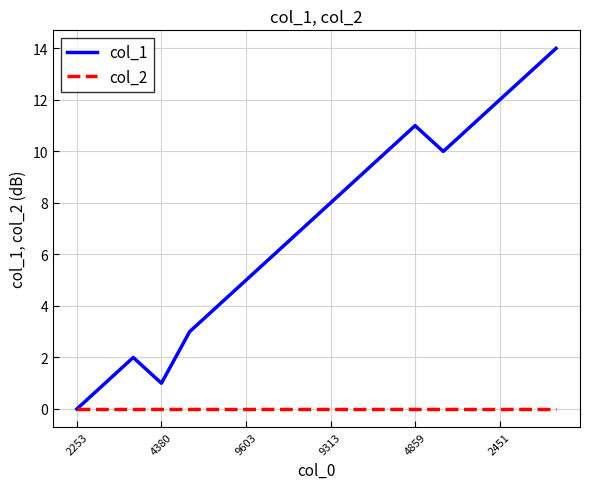

Count the number of data series in this chart.

2